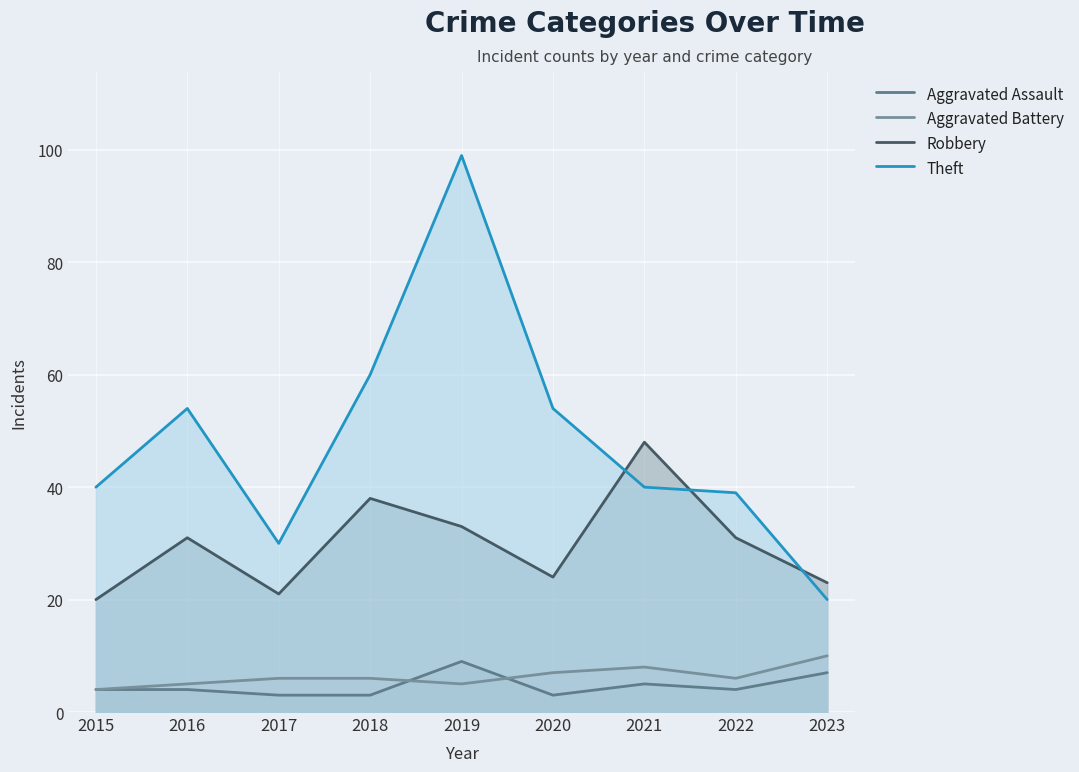

At 2020, list the series in order from largest to smallest.

Theft, Robbery, Aggravated Battery, Aggravated Assault